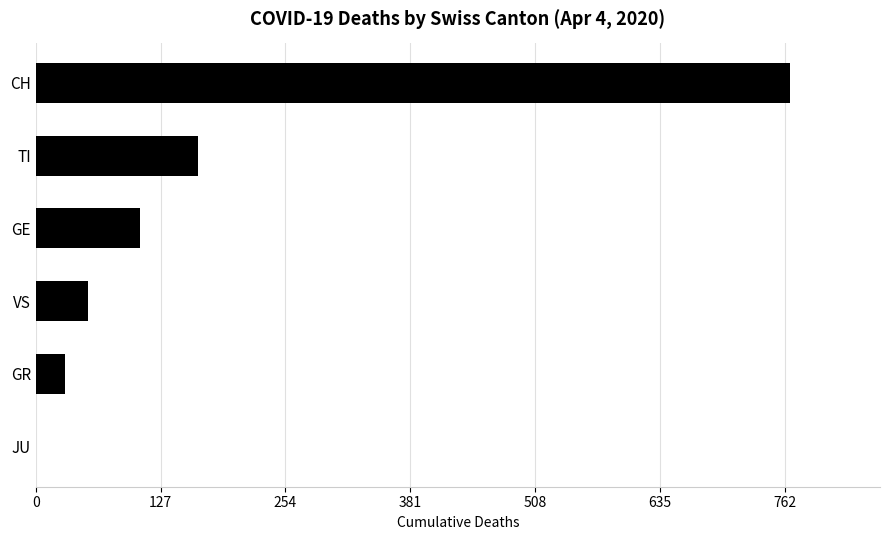

Which has a higher value, GE or JU?

GE